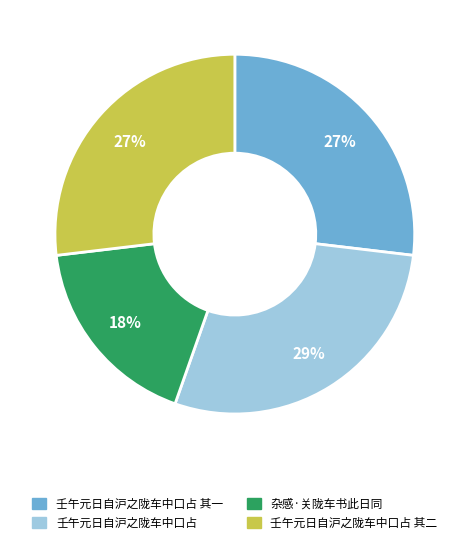

To the nearest percent, what is the difference between the largest and smallest slice percentages?

11%